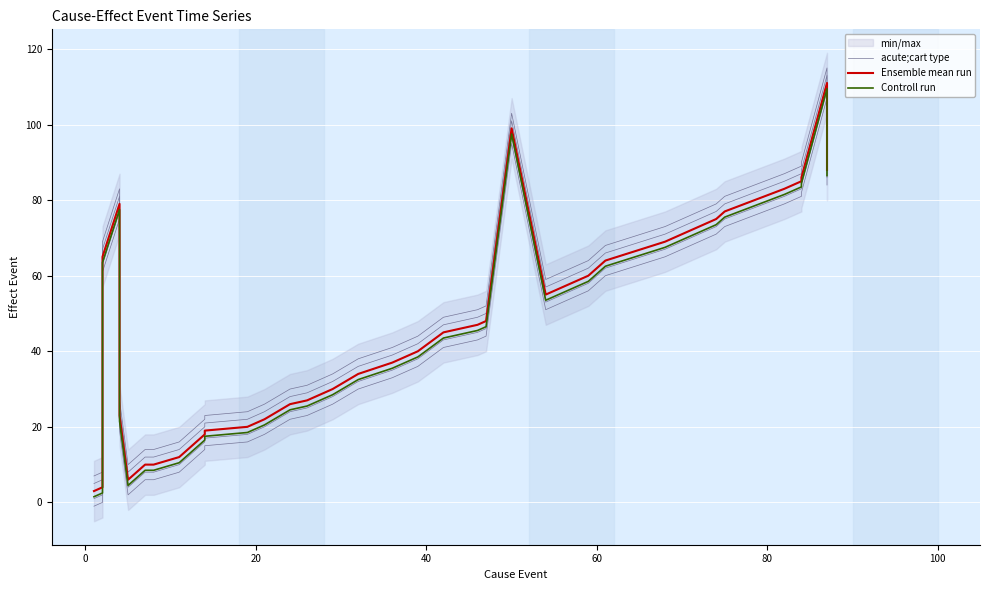

Is this an area chart (filled region under the line)?

No